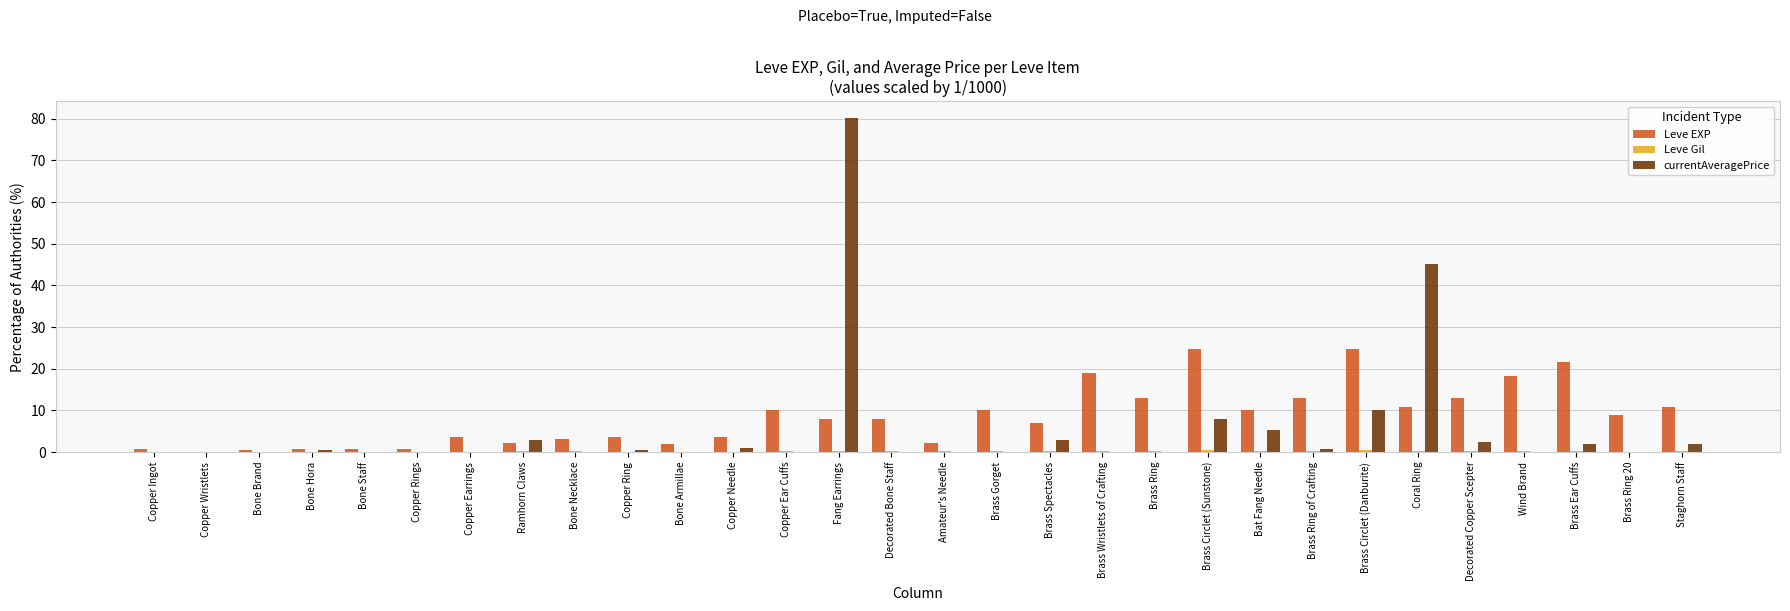

What is the sum of the currentAveragePrice values at Wind Brand and Decorated Copper Scepter?

2.5